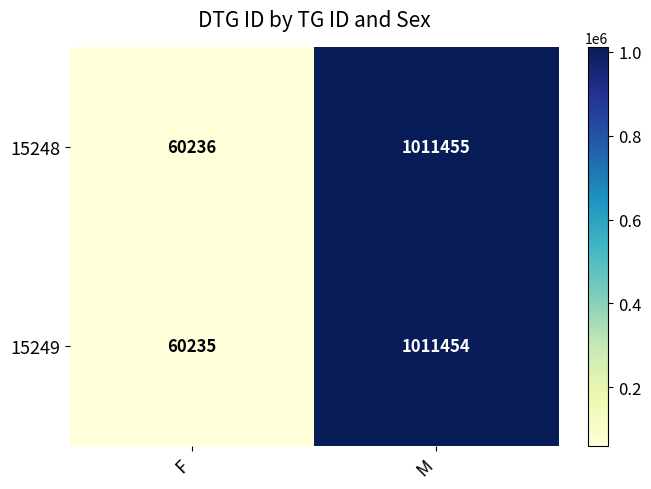

The value of 15248 at F is 21630. True or false?

False